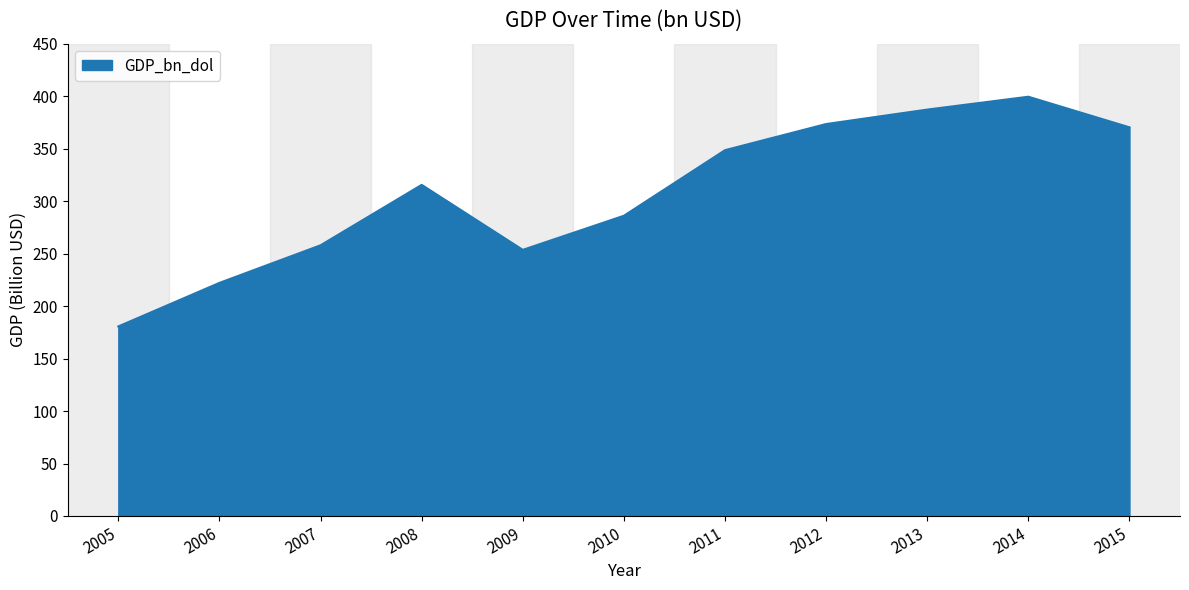

Between 2010 and 2008, which is larger?

2008